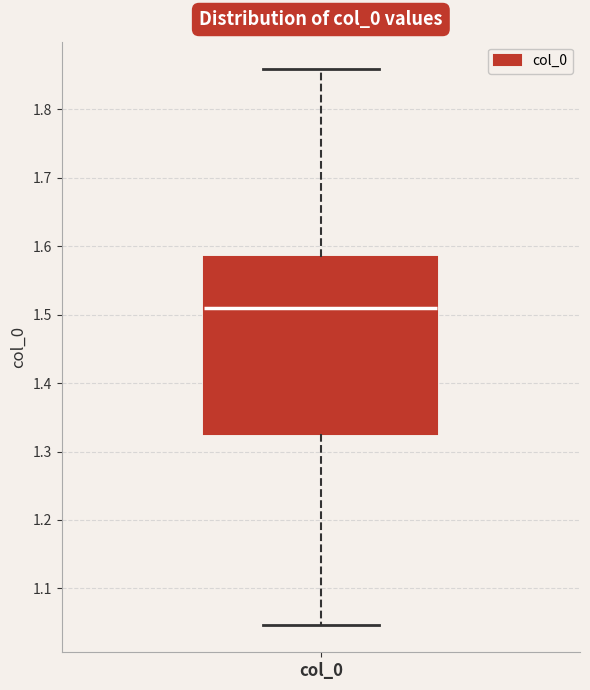

Where is the upper edge of the box for col_0 on the y-axis? The values are not printed on the chart, so give them approximately, as read against the axis.

1.58